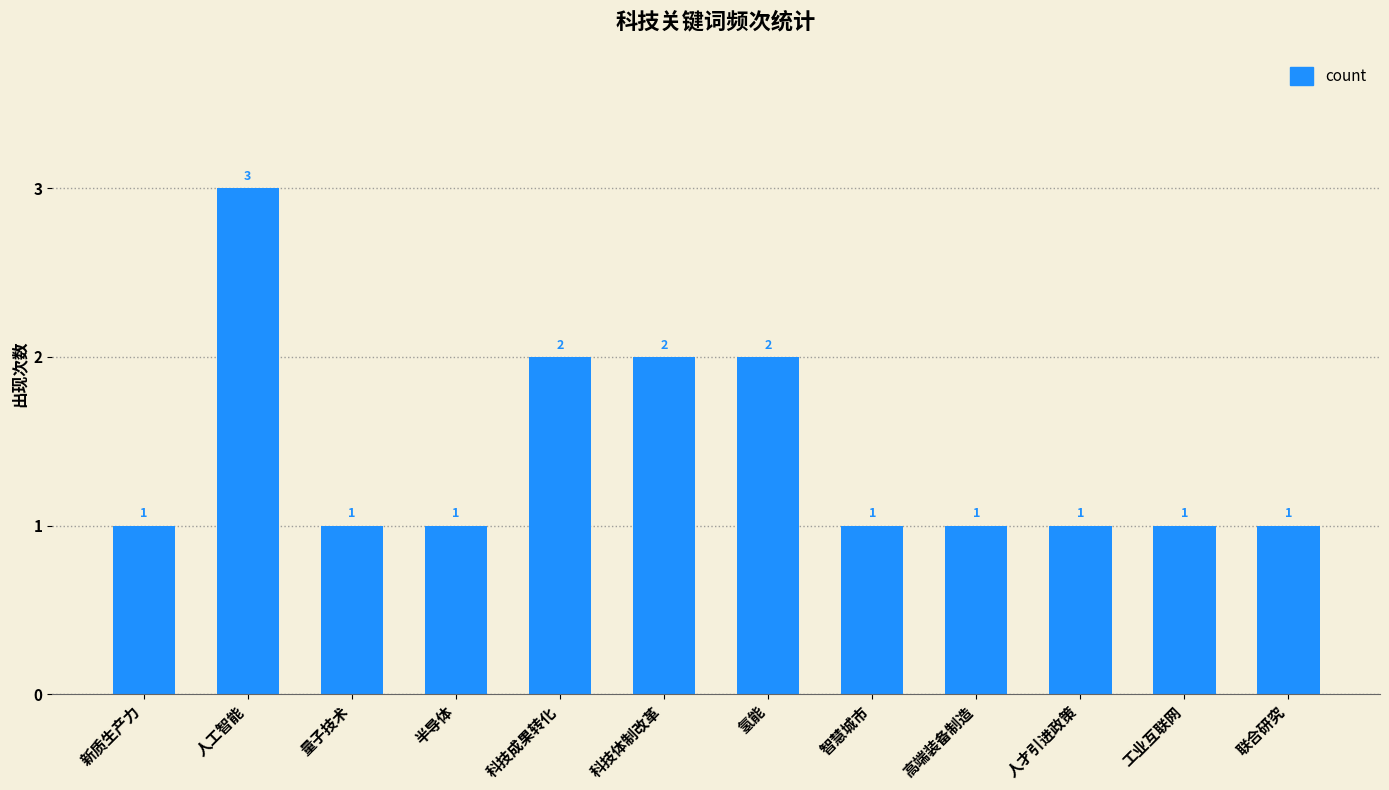

Reading left to right, list all the values displayed in this chart.

1	3	1	1	2	2	2	1	1	1	1	1